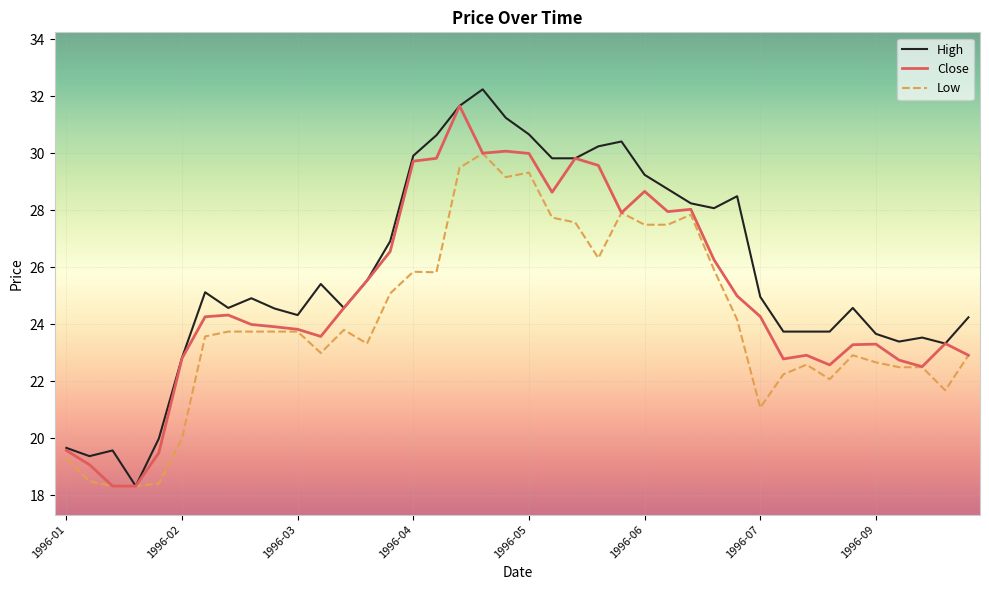

Which series has the largest total across all categories?

High